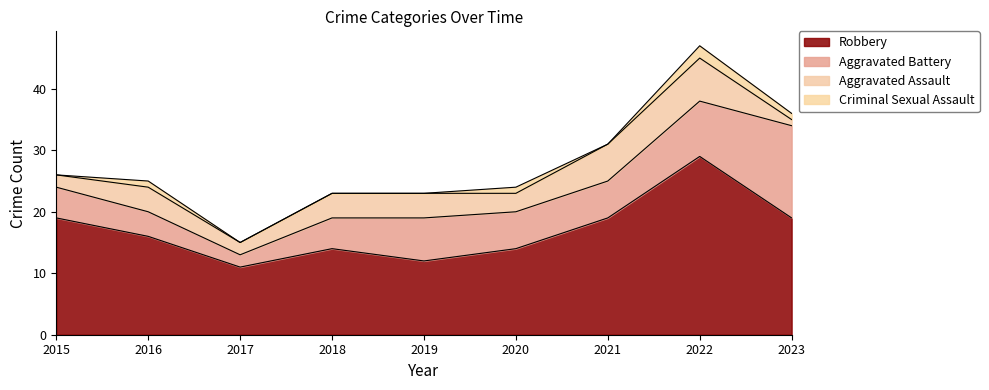

Which series has the largest range (max minus min)?

Robbery